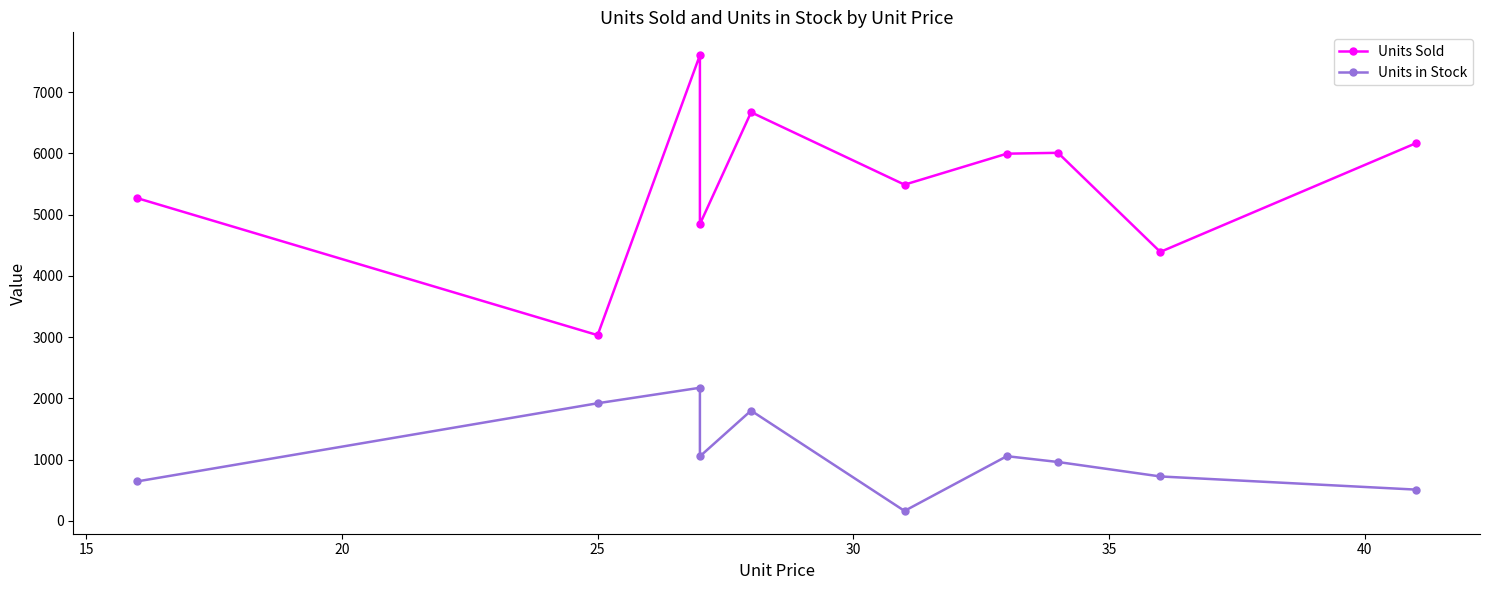

What are all the series names shown in the legend?

Units Sold, Units in Stock